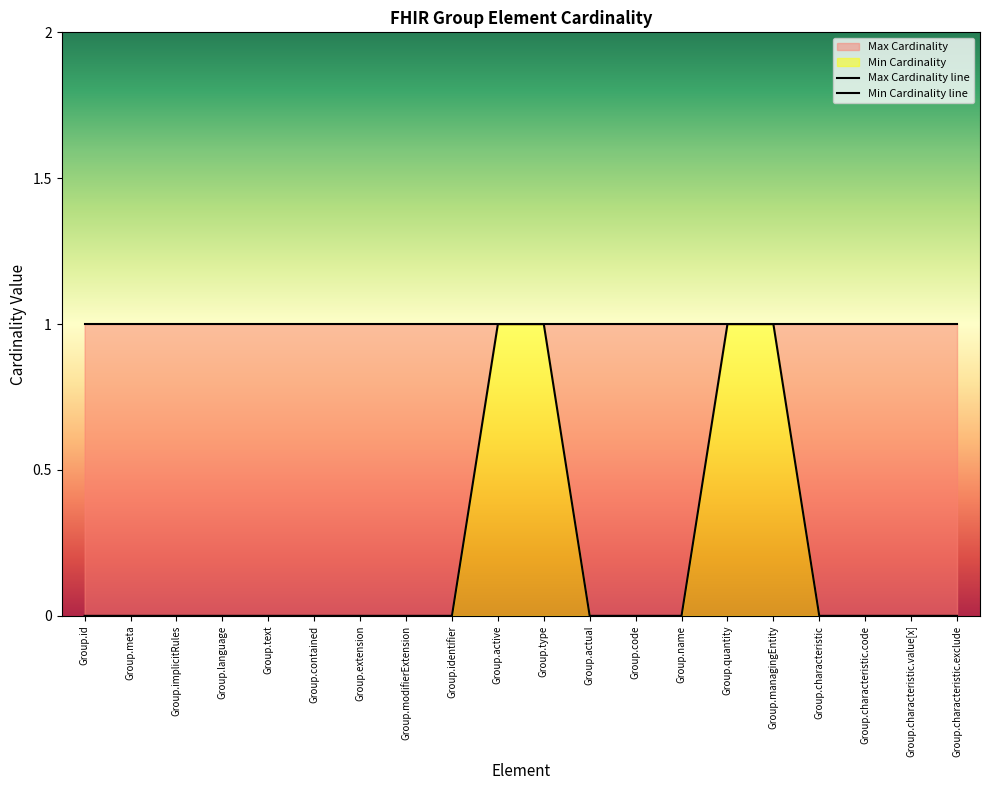

Between Group.characteristic.code and Group.id, which is larger?

Group.characteristic.code